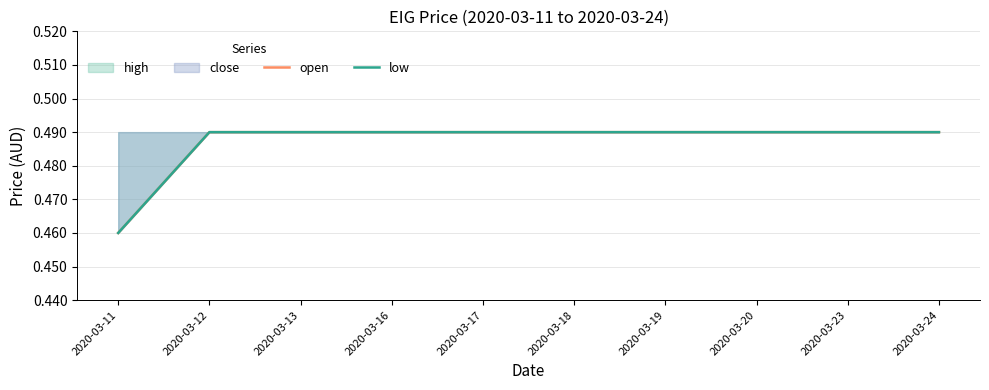

Read the low value at 2020-03-12.

0.5